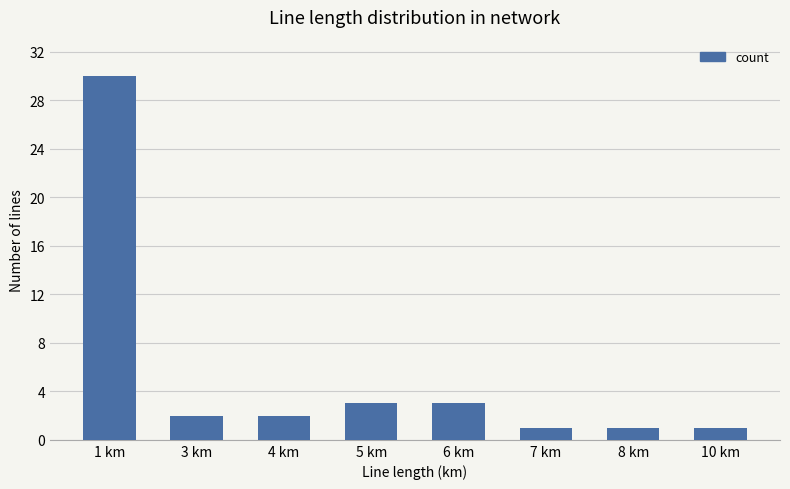

How many categories are shown in the chart?

8